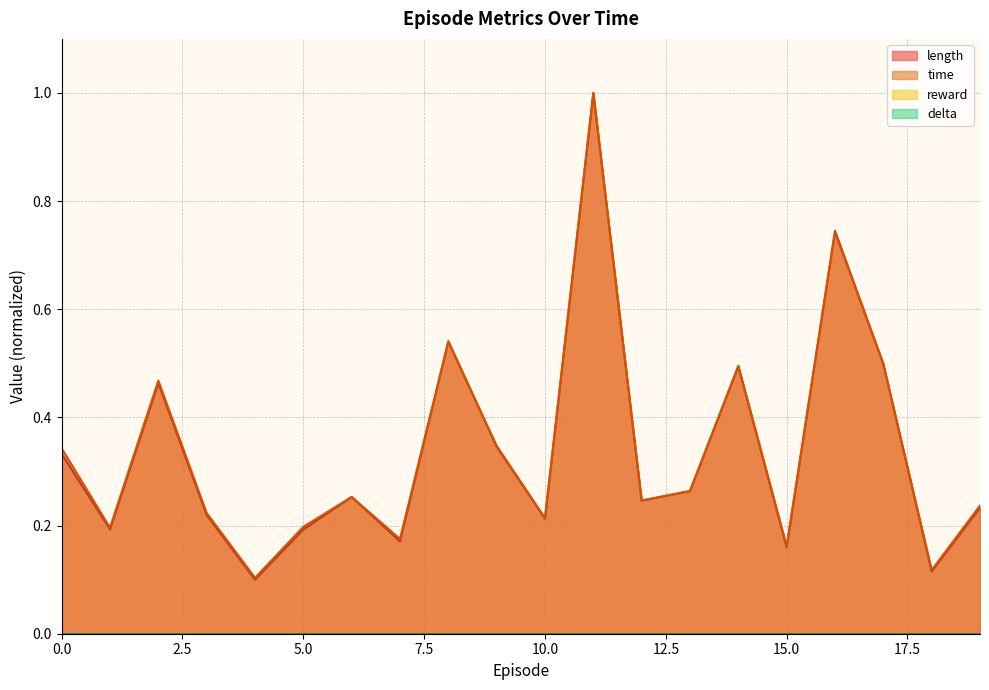

True or false: length has a value of 0.4 at 8.

False